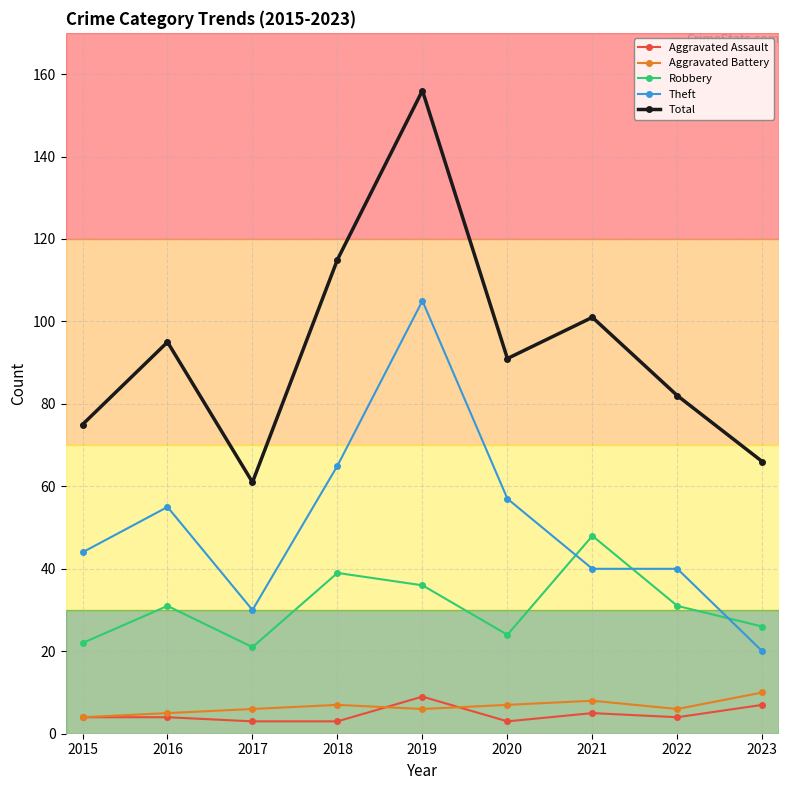

How many lines are shown in the chart?

5